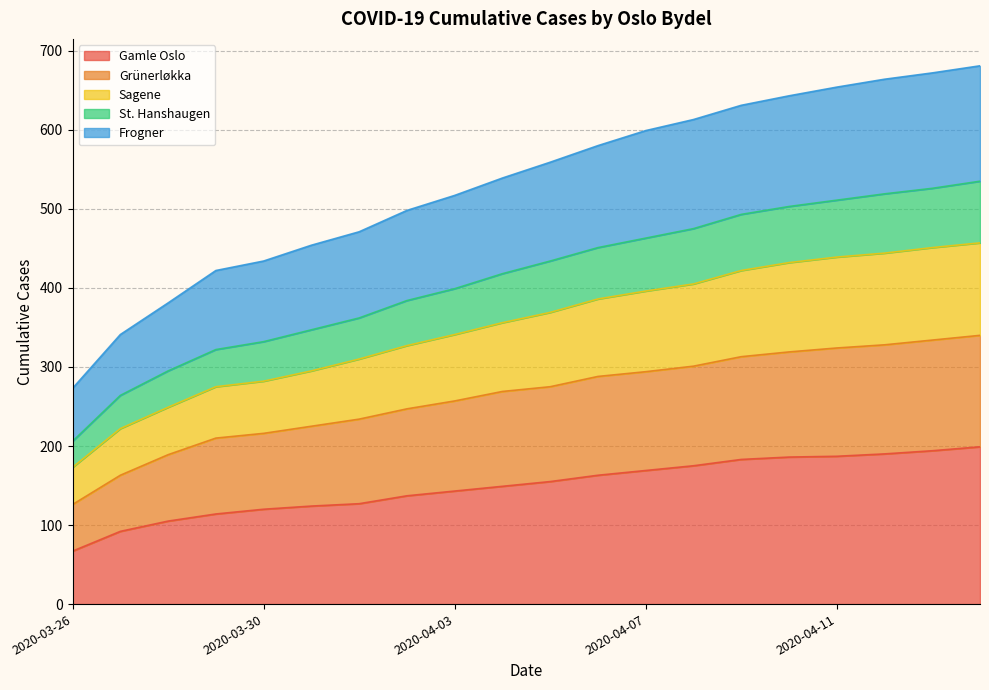

Reading left to right, extract all data points from this chart.

Gamle Oslo: 67	92	105	114	120	124	127	137	143	149	155	163	169	175	183	186	187	190	194	199
Grünerløkka: 126	163	189	210	216	225	234	247	257	269	275	288	294	301	313	319	324	328	334	340
Sagene: 173	222	249	275	282	295	310	327	341	356	369	386	396	405	422	432	439	444	451	457
St. Hanshaugen: 206	264	295	322	332	347	362	384	399	418	434	451	463	475	493	503	511	519	526	535
Frogner: 273	341	381	422	434	454	471	498	517	539	559	580	599	613	631	643	654	664	672	681